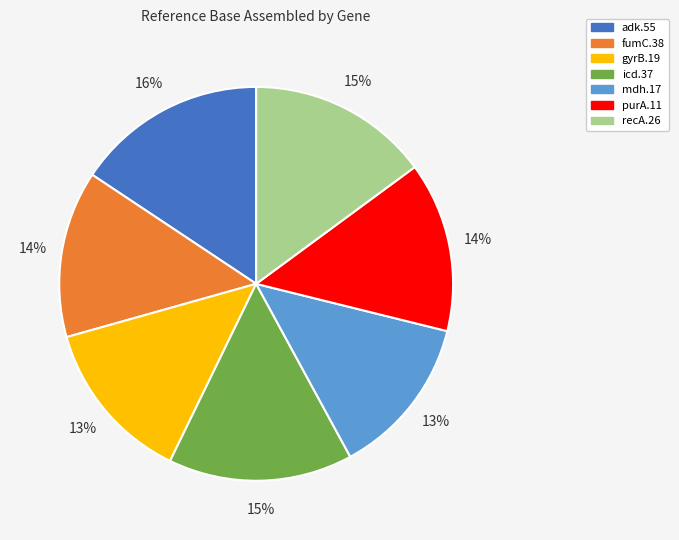

Which slice is the largest?

adk.55